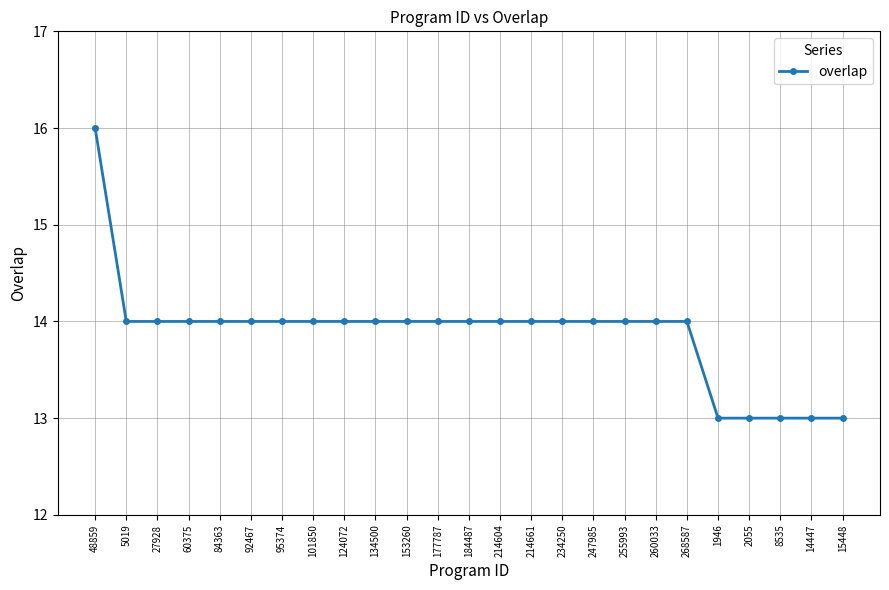

At which category does the chart reach its peak across all series?

48859